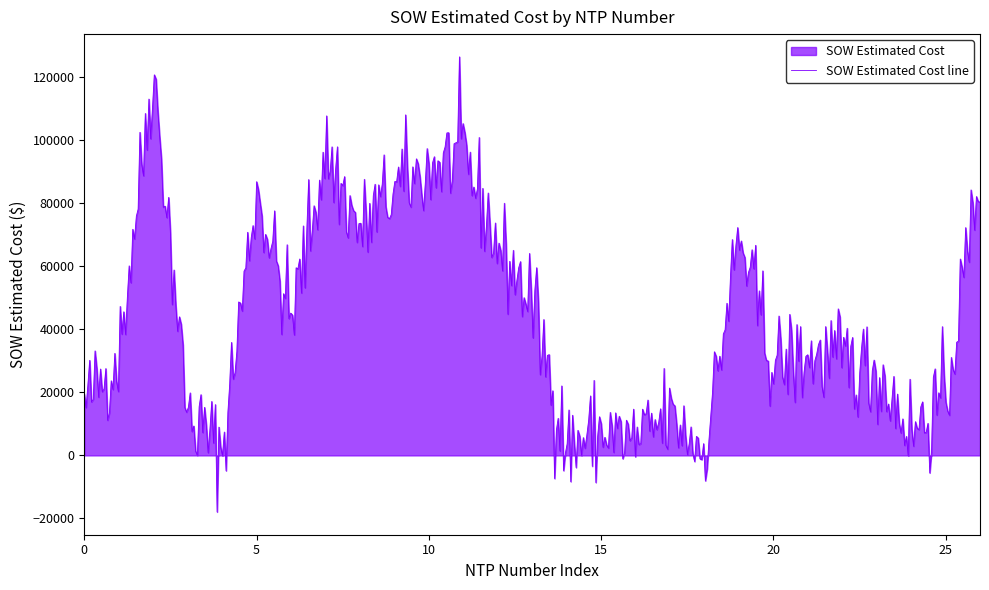

What is the minimum value shown in the chart?

-17948.6